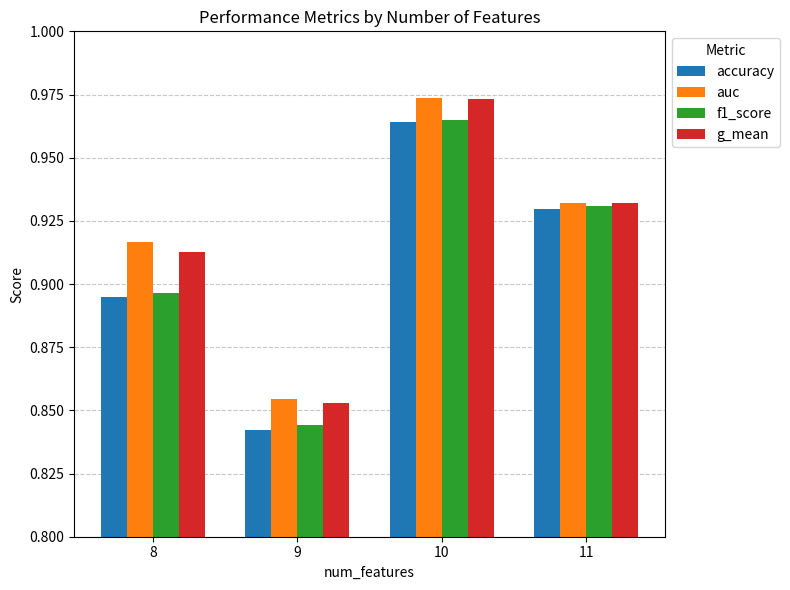

The value of auc at 11 is 0.5. True or false?

False